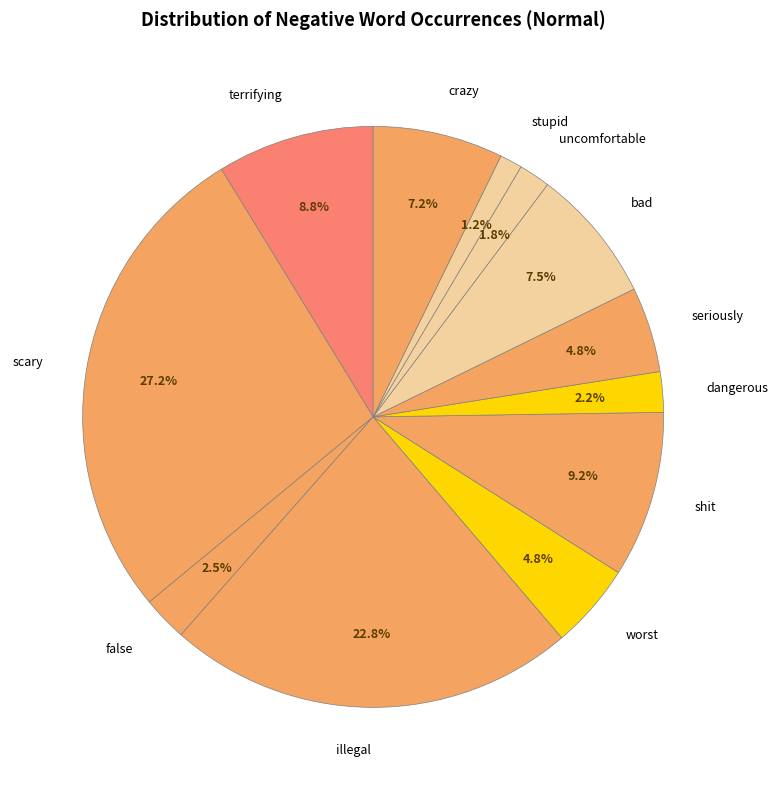

To the nearest percent, what is the average slice percentage?

8%